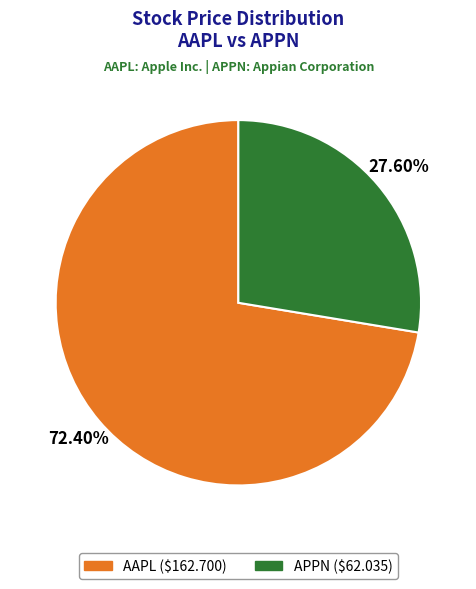

To the nearest percent, what is the difference between the APPN and AAPL slice percentages?

45%